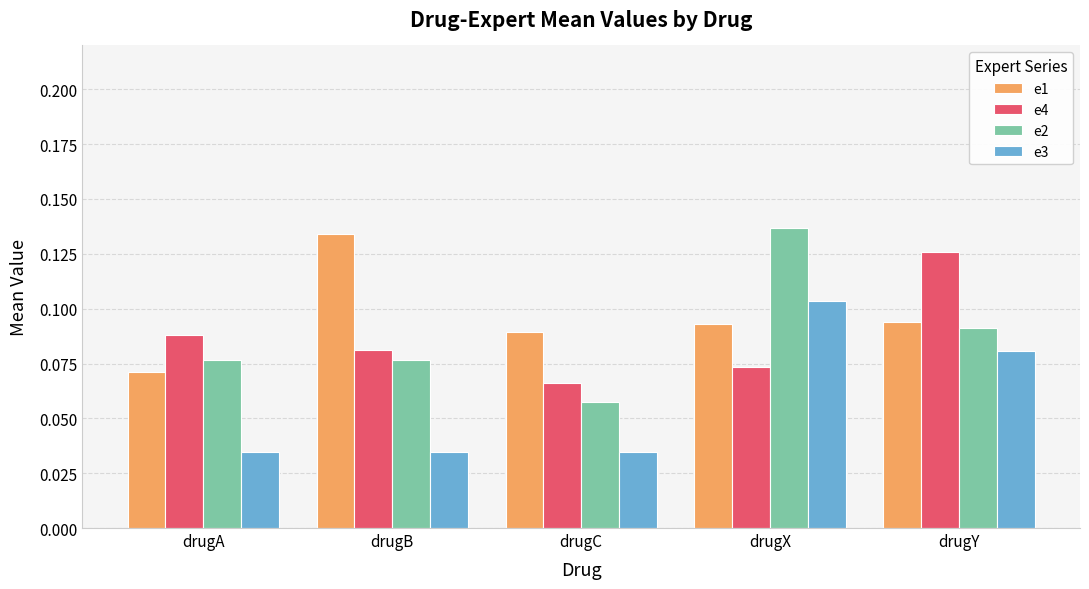

Which series has the largest range (max minus min)?

e2